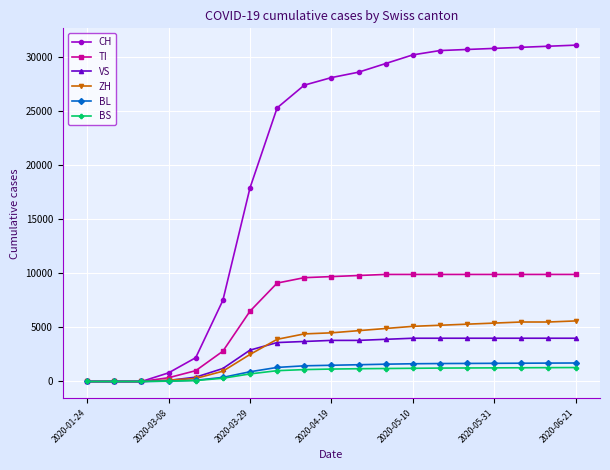

What is the maximum value for VS?

4000